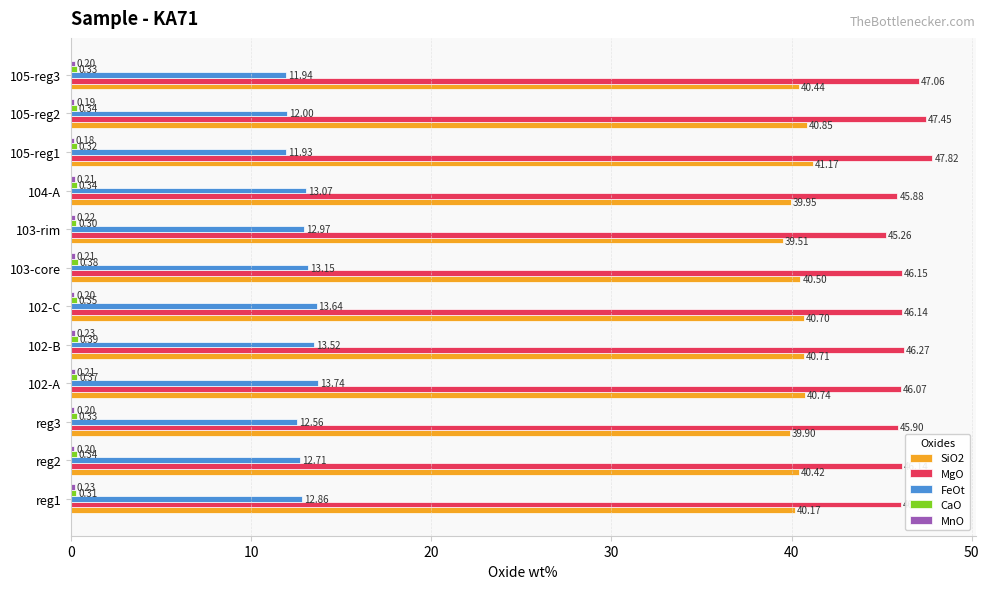

Which series has the largest total across all categories?

MgO